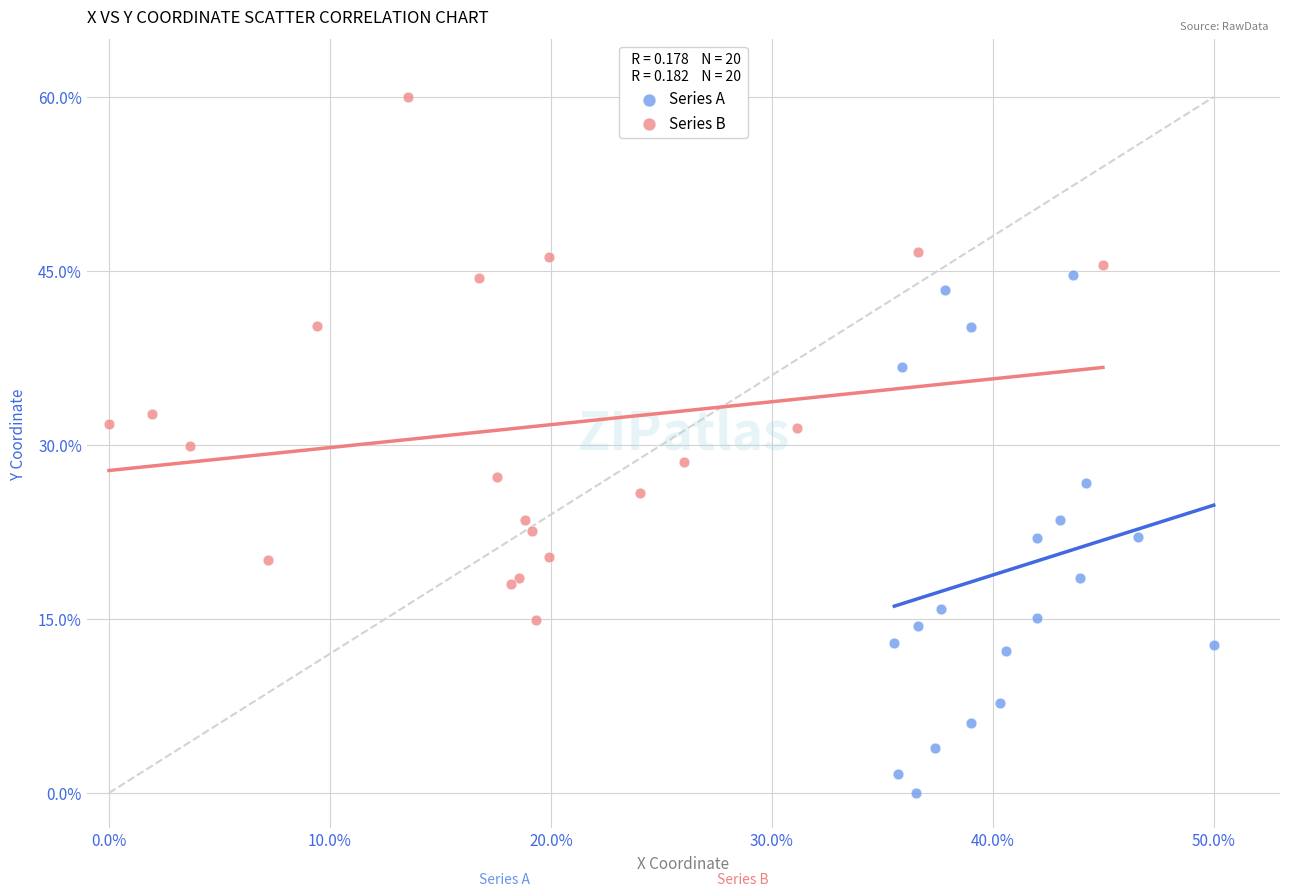

Which series reaches the maximum Y coordinate?

Series B